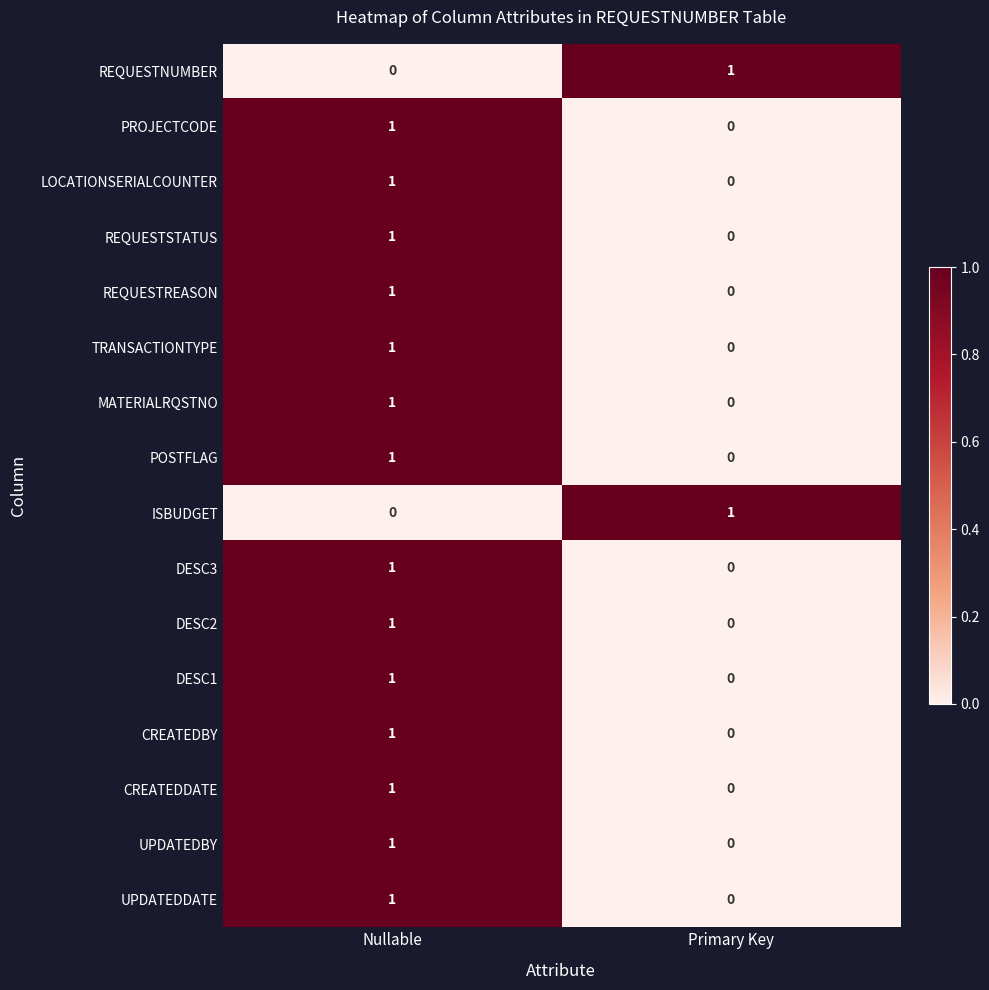

Is the value of ISBUDGET at Primary Key greater than the value of MATERIALRQSTNO at Primary Key?

Yes